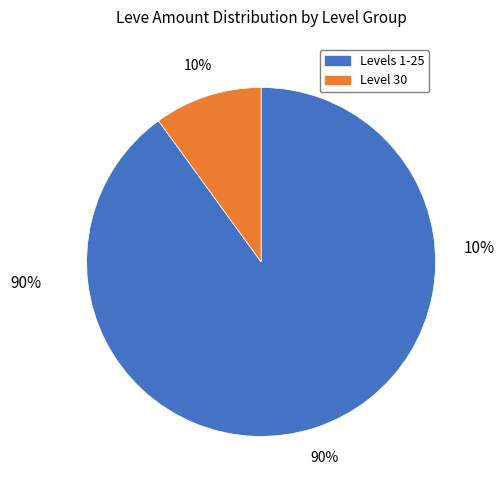

The Level 25 slice represents 13% of the pie. True or false?

False